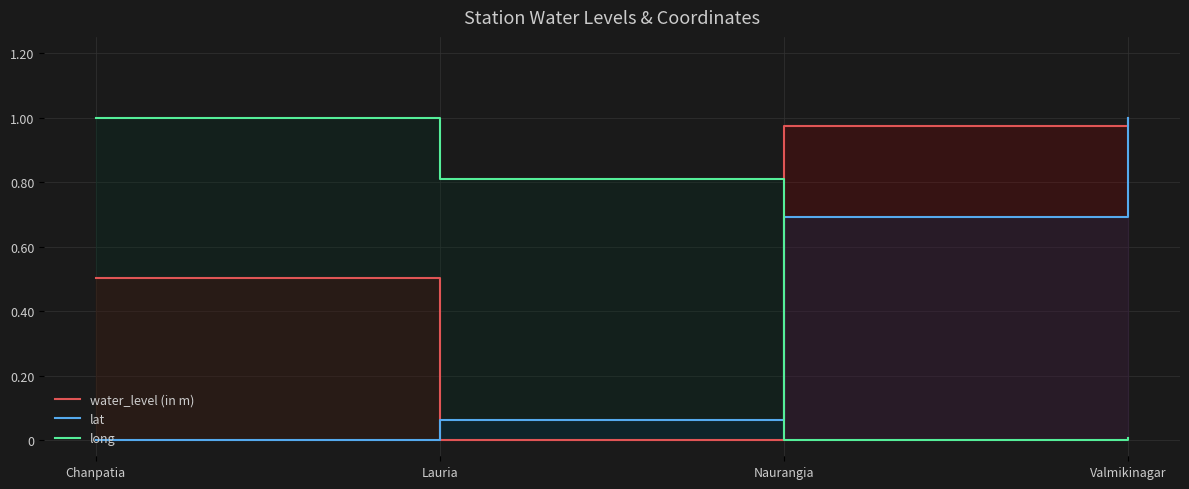

True or false: water_level (in m) has more than 1 interior local peaks.

False